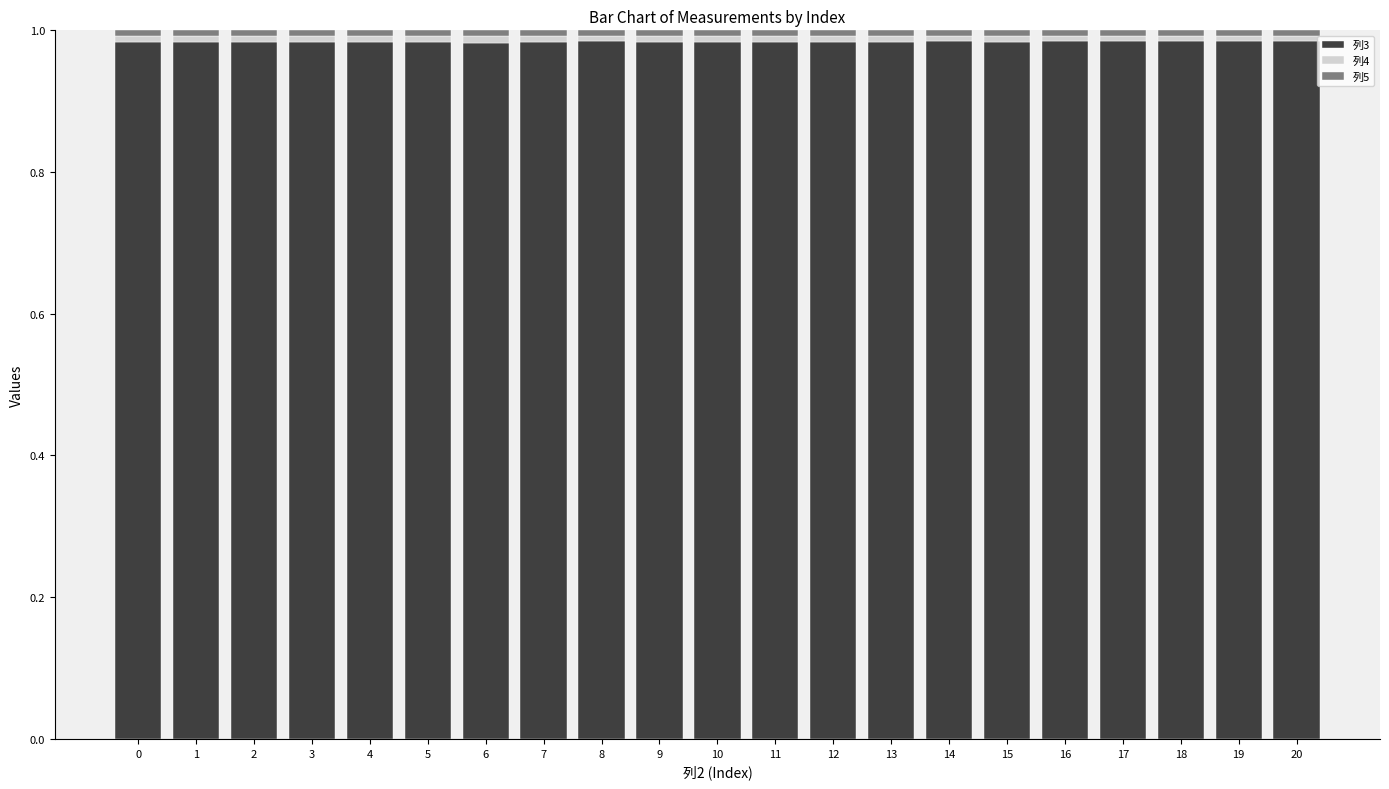

What is the total value across all series at 3?

1.0